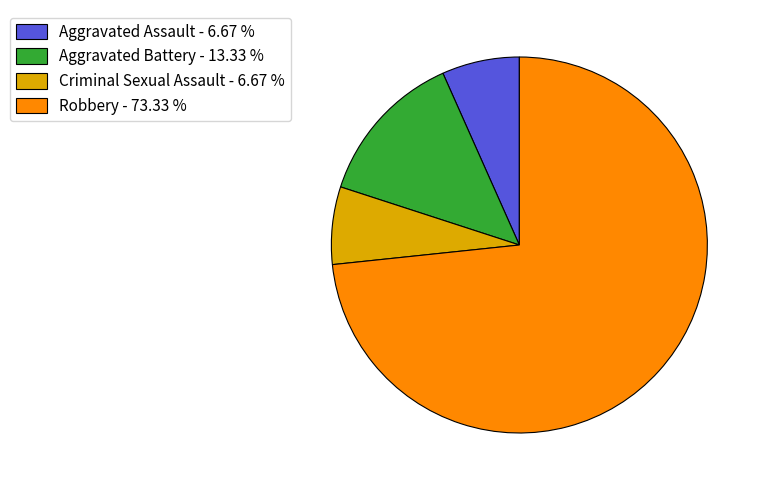

Which has a higher value, Robbery or Aggravated Assault?

Robbery